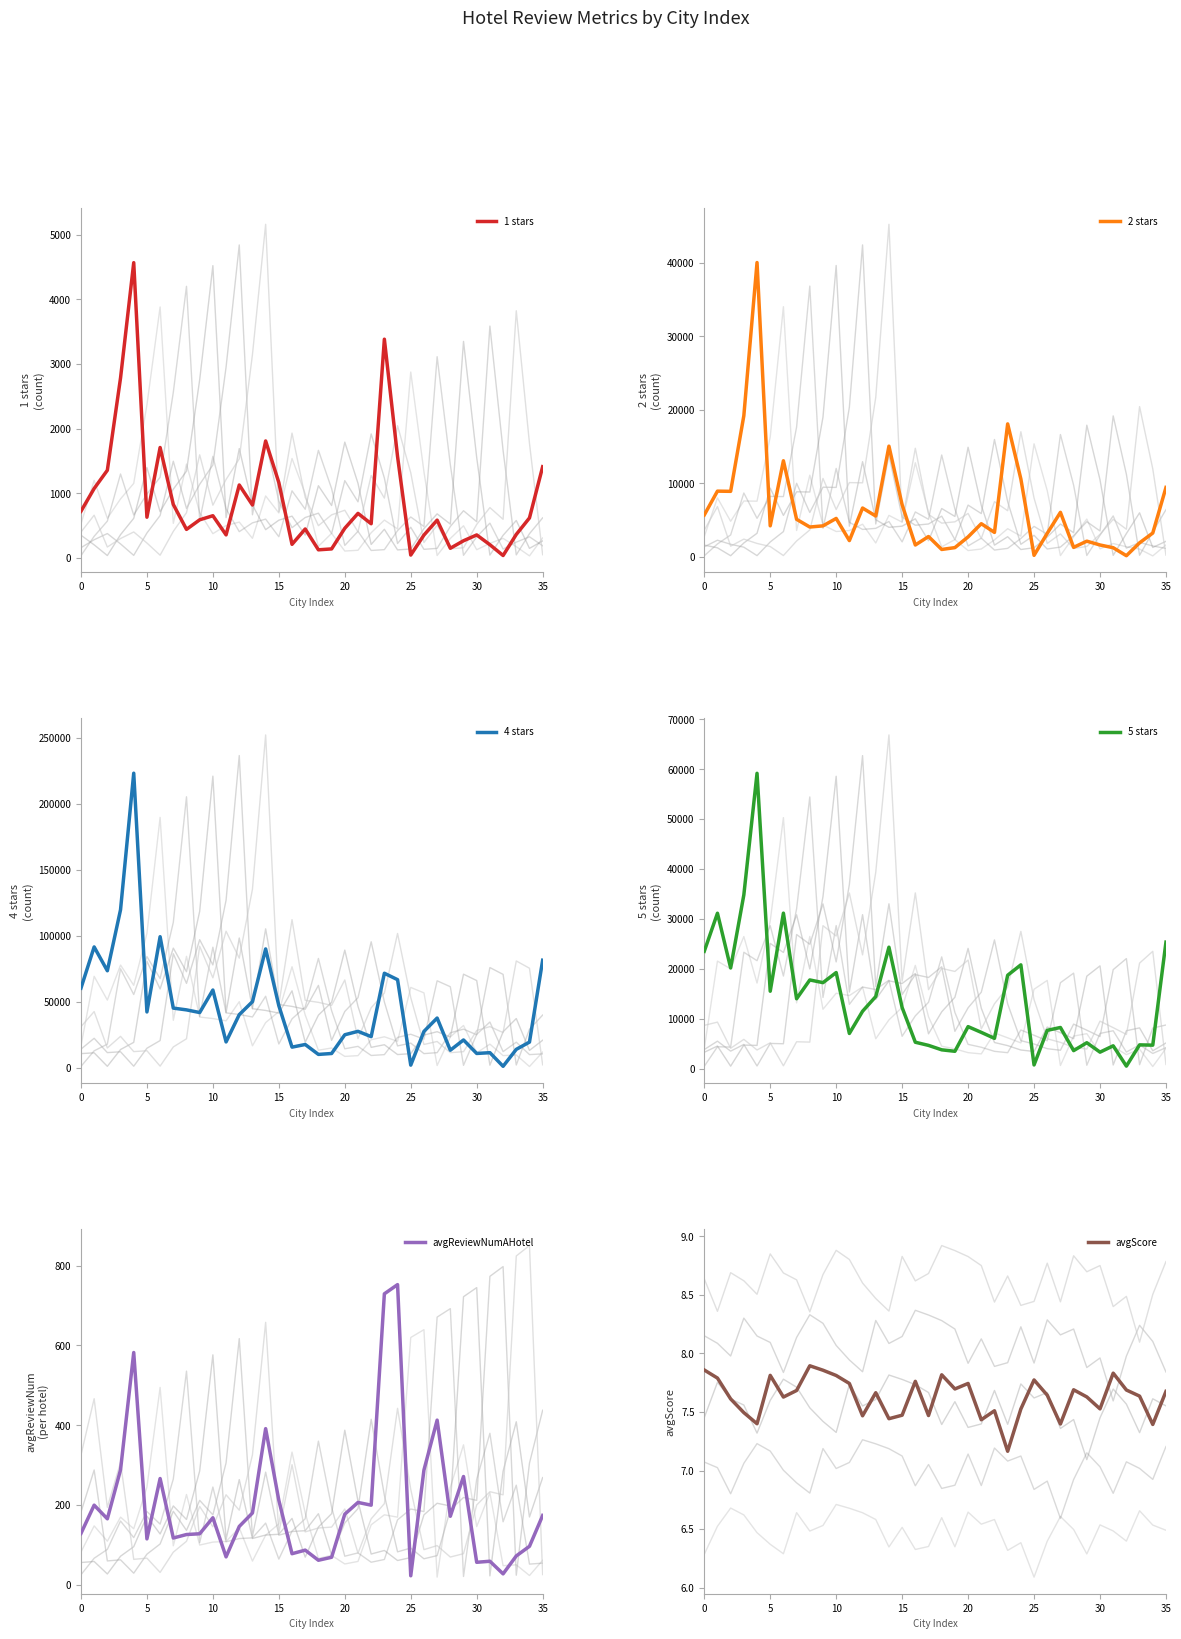

Which series has the largest total across all categories?

4 stars